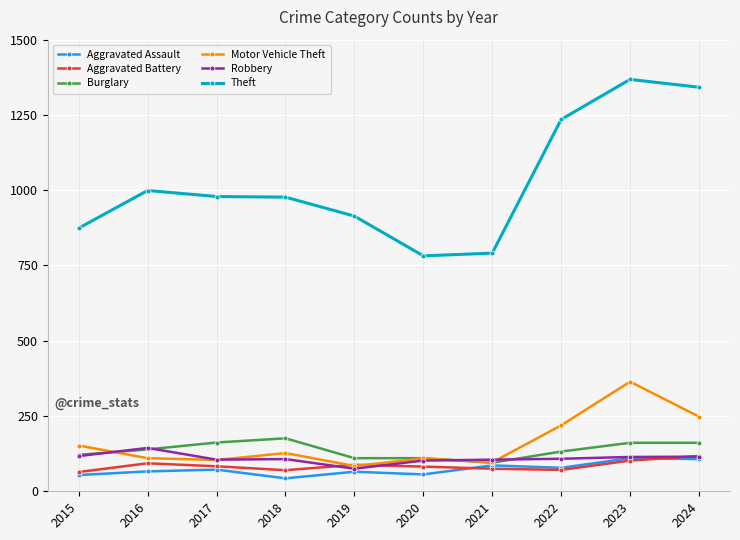

In Aggravated Battery, how many points are higher than both neighbors (excluding endpoints)?

2